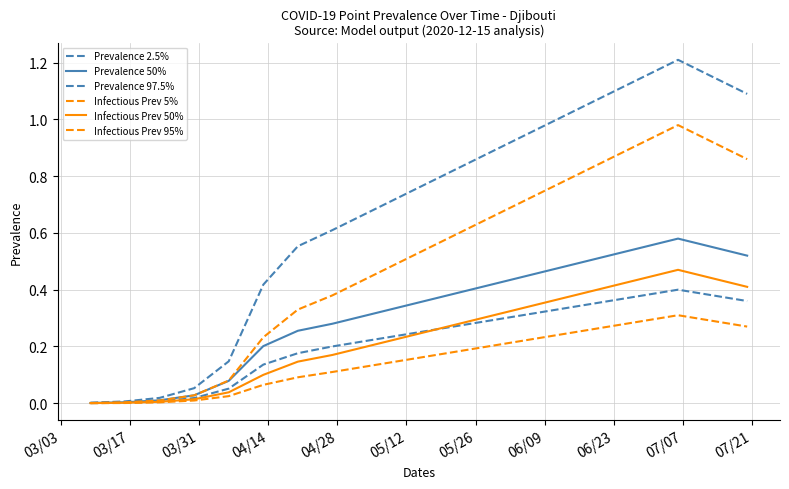

Reading left to right, extract all data points from this chart.

Prevalence 2.5%: 0.0	0.0	0.0	0.0	0.1	0.1	0.2	0.2	0.2	0.2	0.3	0.3	0.3	0.3	0.3	0.4	0.4	0.4	0.4	0.4
Prevalence 50%: 0.0	0.0	0.0	0.0	0.1	0.2	0.3	0.3	0.3	0.3	0.4	0.4	0.4	0.5	0.5	0.5	0.6	0.6	0.6	0.5
Prevalence 97.5%: 0.0	0.0	0.0	0.1	0.1	0.4	0.6	0.6	0.7	0.7	0.8	0.8	0.9	1.0	1.0	1.1	1.1	1.2	1.1	1.1
Infectious Prev 5%: 0.0	0.0	0.0	0.0	0.0	0.1	0.1	0.1	0.1	0.1	0.2	0.2	0.2	0.2	0.2	0.3	0.3	0.3	0.3	0.3
Infectious Prev 50%: 0.0	0.0	0.0	0.0	0.0	0.1	0.1	0.2	0.2	0.2	0.3	0.3	0.3	0.3	0.4	0.4	0.4	0.5	0.4	0.4
Infectious Prev 95%: 0.0	0.0	0.0	0.0	0.1	0.2	0.3	0.4	0.4	0.5	0.6	0.6	0.7	0.7	0.8	0.9	0.9	1.0	0.9	0.9